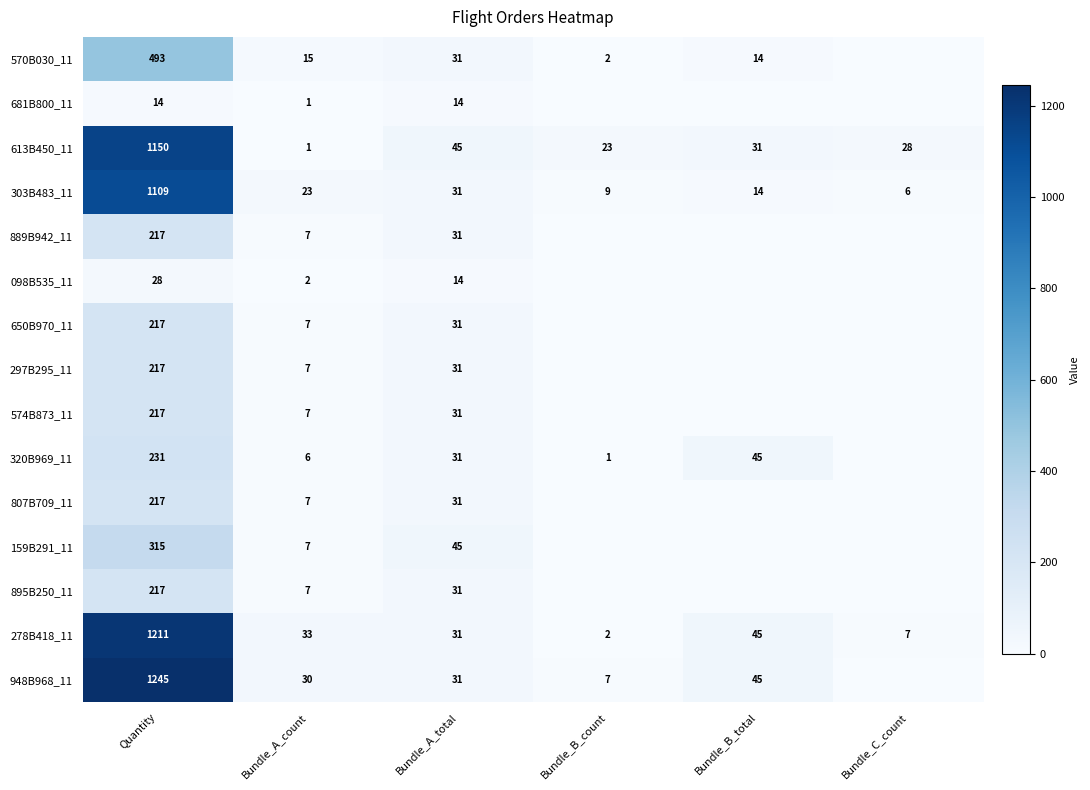

What is the maximum value shown in the chart?

1245